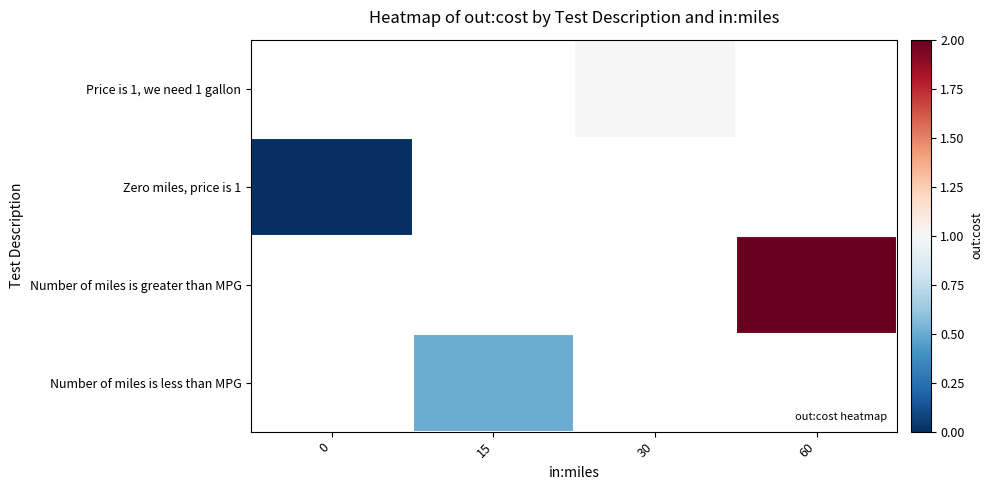

How many categories are shown in the chart?

4